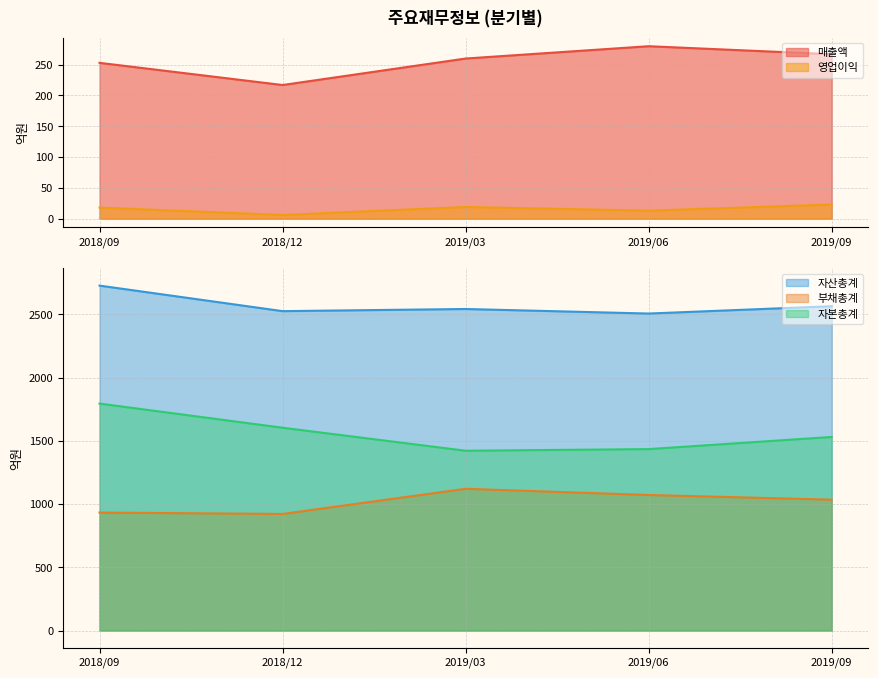

Which series has the largest range (max minus min)?

자본총계